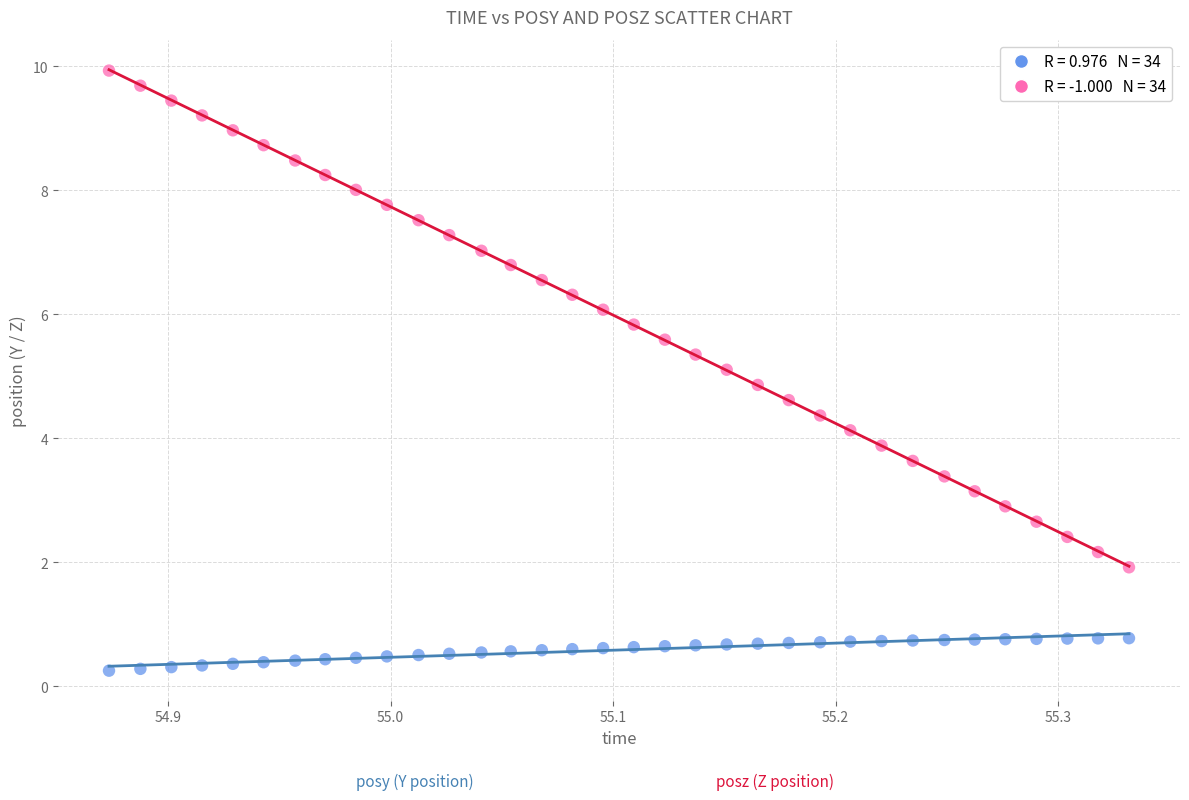

Across all data points, what is the range of X values (max minus min)?

0.5